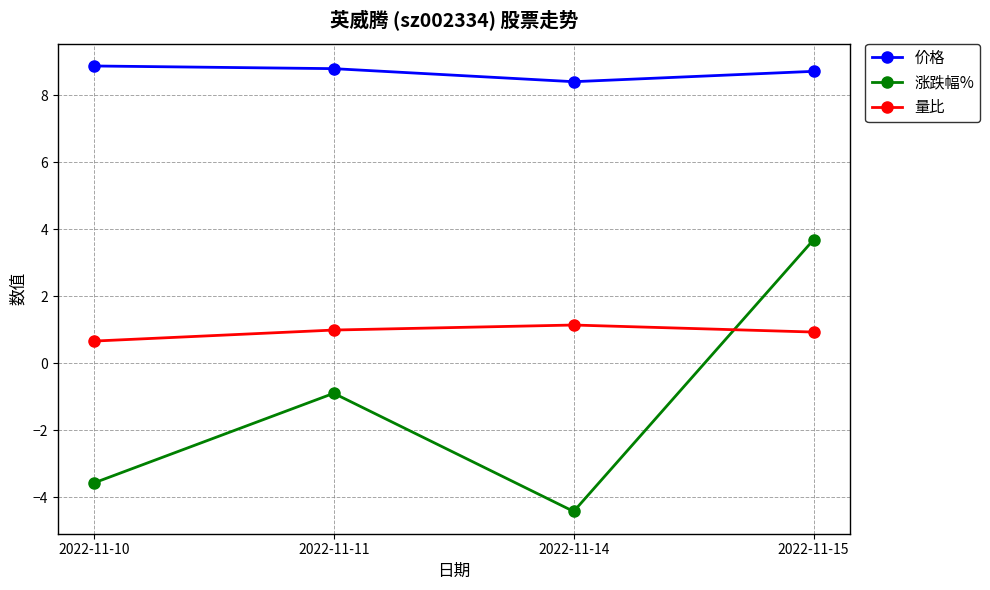

Between 2022-11-10 and 2022-11-14, which series saw the biggest shift?

涨跌幅%